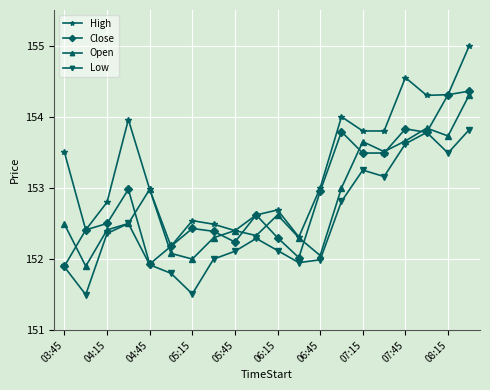

Which series has the largest range (max minus min)?

High